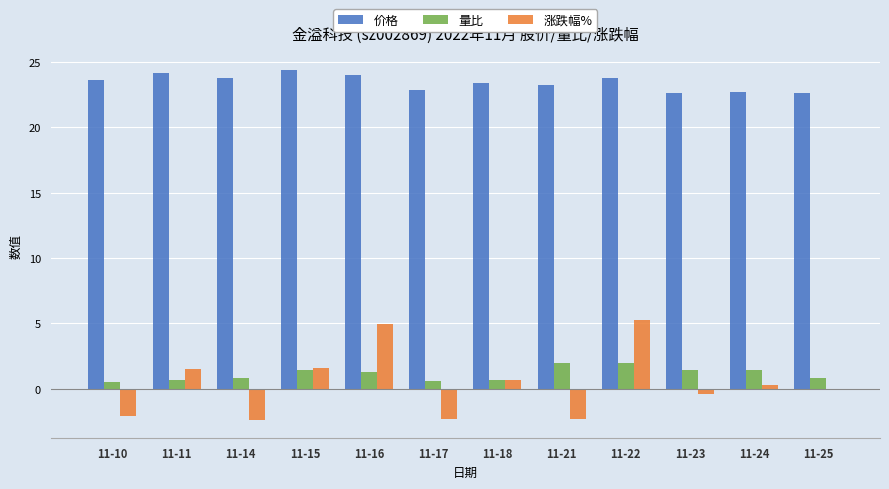

What is the maximum value for 量比?

2.0